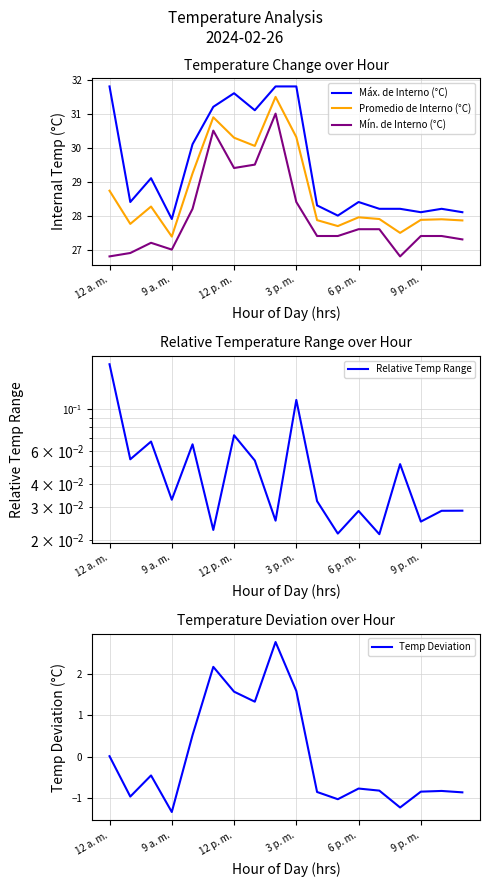

True or false: Promedio de Interno (°C) has more than 2 points higher than both neighbors.

True